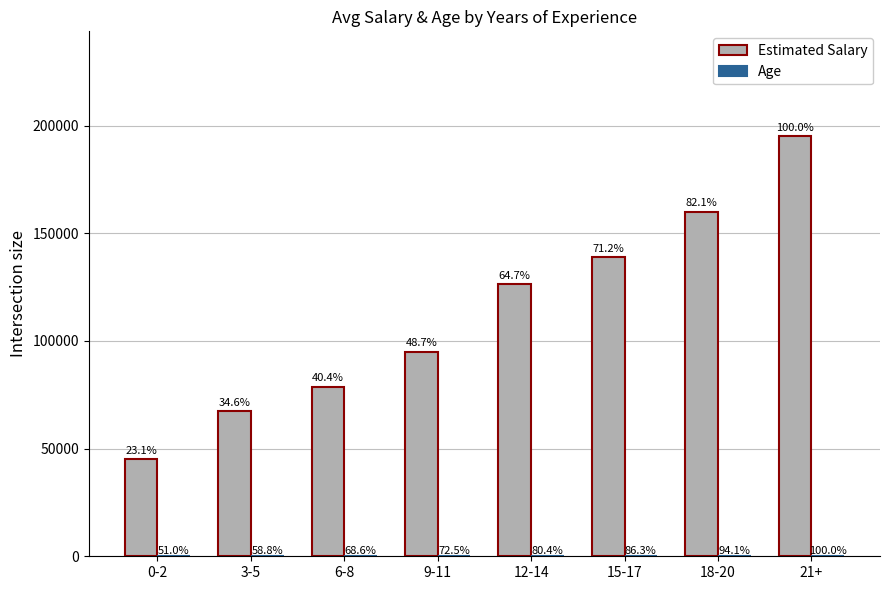

At which label does Age first exceed 41?

15-17